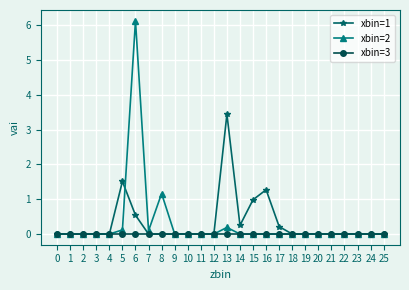

True or false: xbin=2 has more than 2 points higher than both neighbors.

True